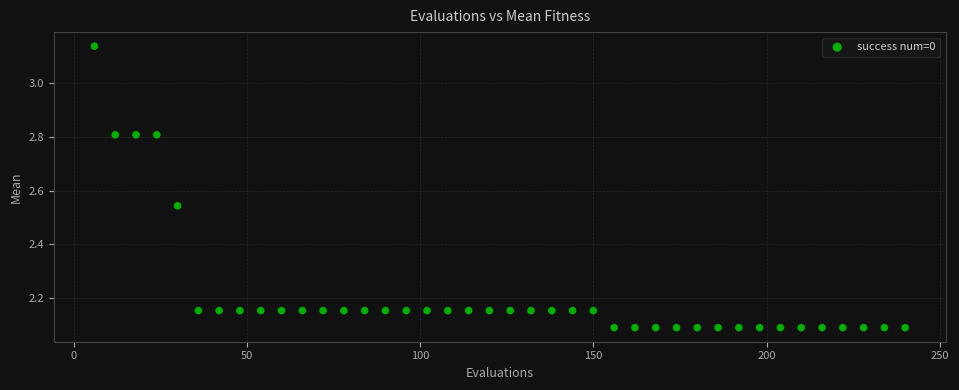

What is the range of Y values (max minus min)?

1.0